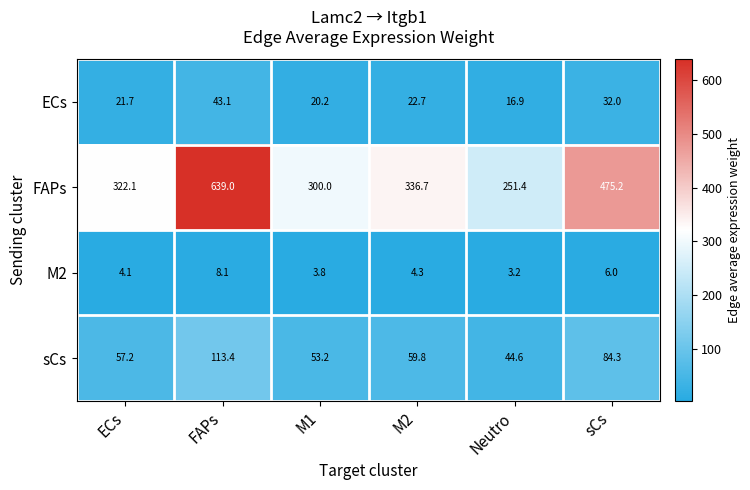

What is the sum of all FAPs values?

2324.4